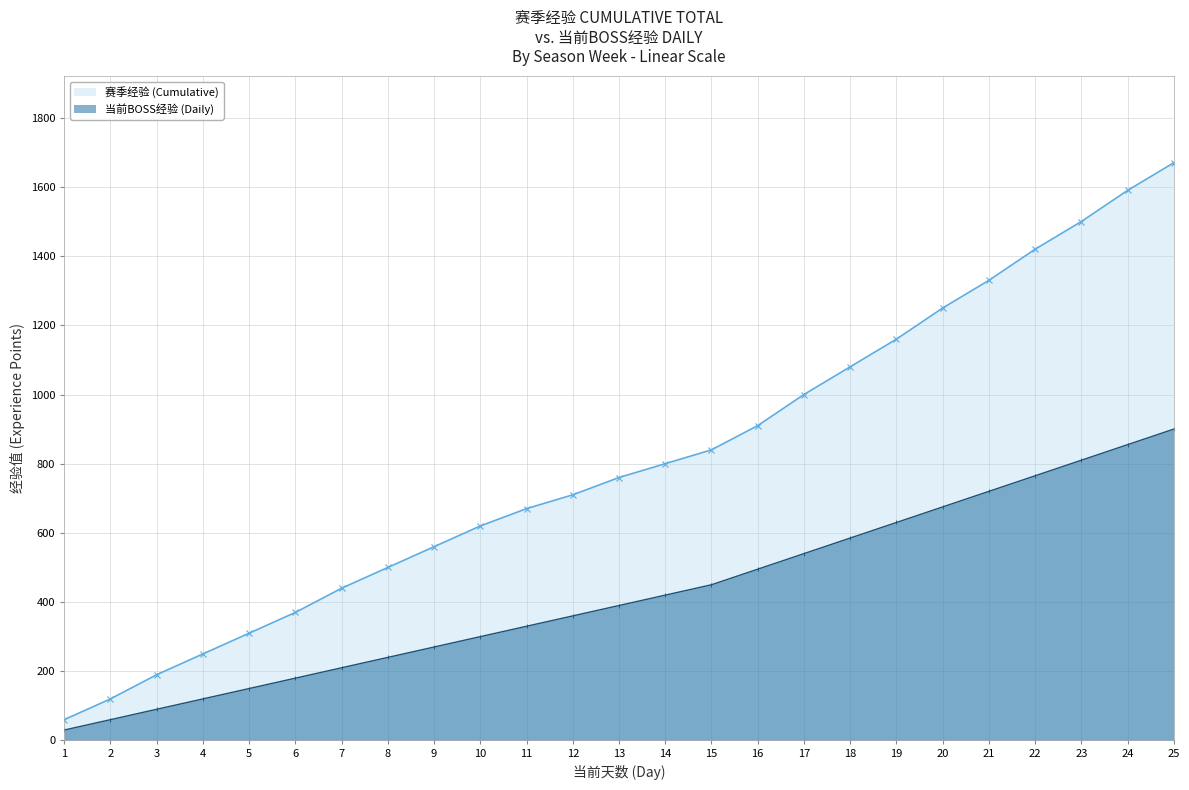

What are all the series names shown in the legend?

赛季经验 (Cumulative), 当前BOSS经验 (Daily)